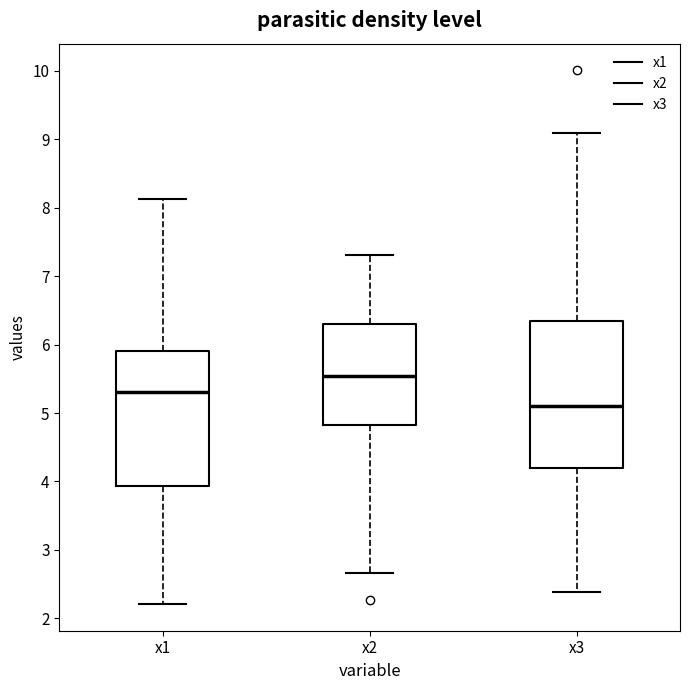

Reading left to right, transcribe this box plot: for each box, give where its median line is, the range the box spans, and where its two whiskers end, as read against the y-axis. The values are not printed on the chart, so give them approximately, as read against the axis.

x1: median 5.3, box 3.9 to 5.9, whiskers 2.2 to 8.1
x2: median 5.5, box 4.8 to 6.3, whiskers 2.7 to 7.3
x3: median 5.1, box 4.2 to 6.3, whiskers 2.4 to 9.1